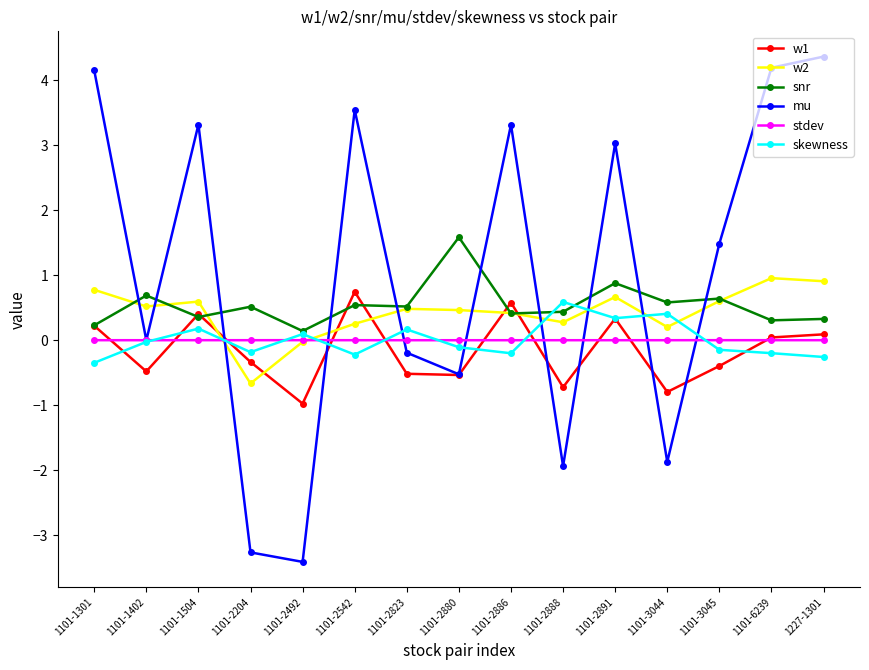

What is the maximum value shown in the chart?

4.4